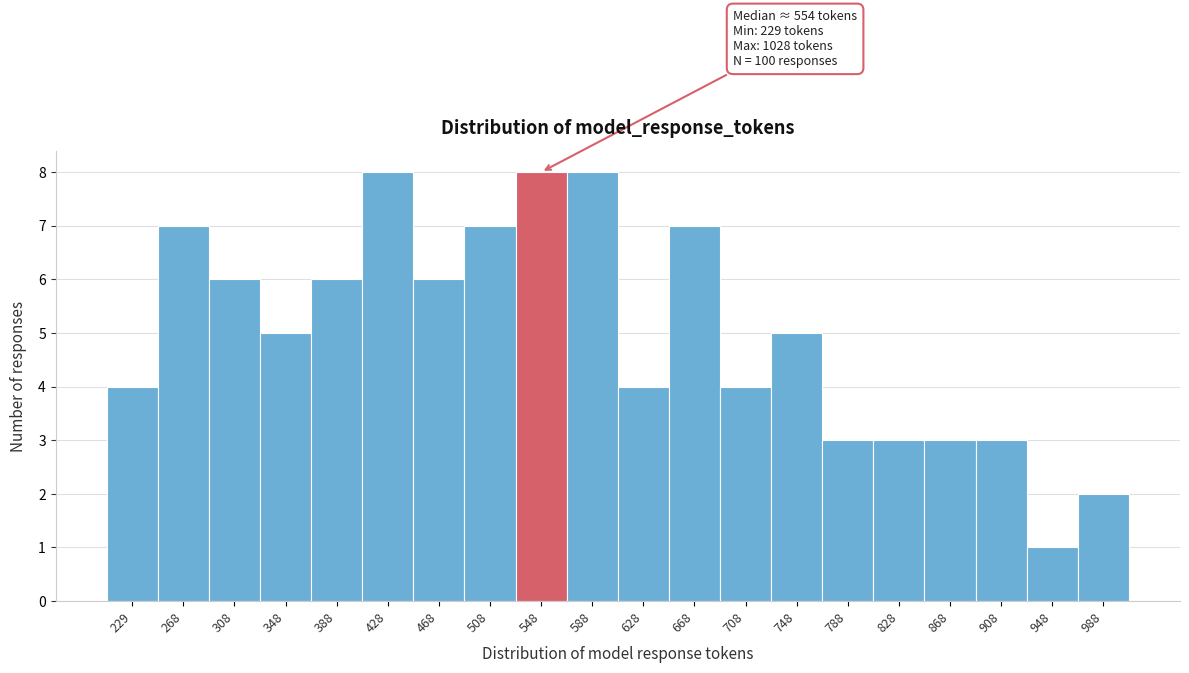

Reading left to right, extract all data points from this chart.

229=4	268=7	308=6	348=5	388=6	428=8	468=6	508=7	548=8	588=8	628=4	668=7	708=4	748=5	788=3	828=3	868=3	908=3	948=1	988=2